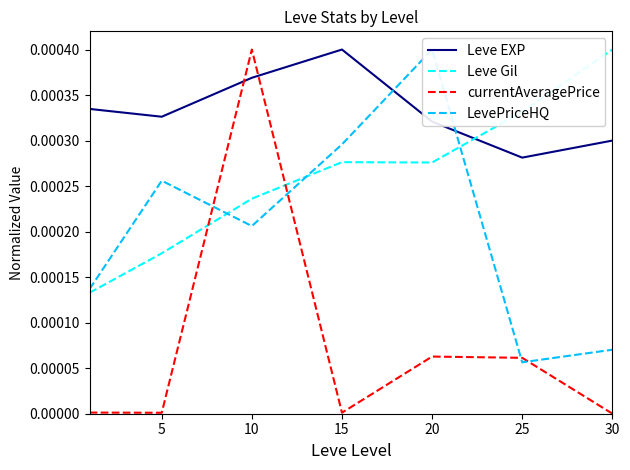

Which series has the widest spread of values?

currentAveragePrice